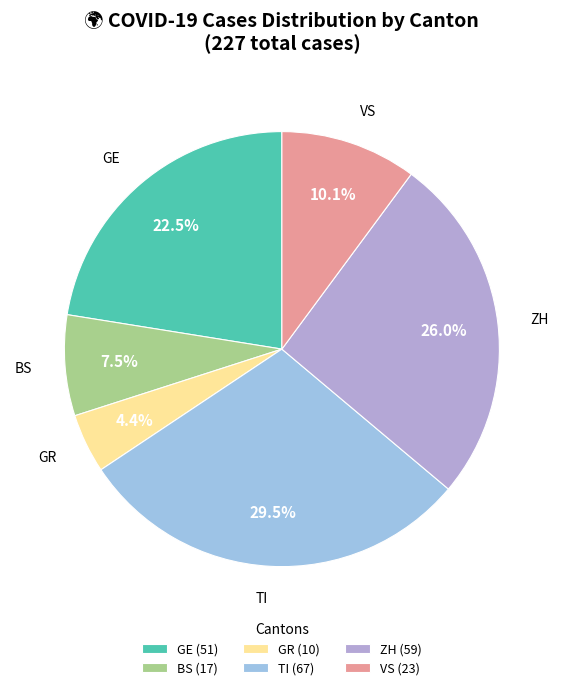

Which has a higher value, ZH or TI?

TI